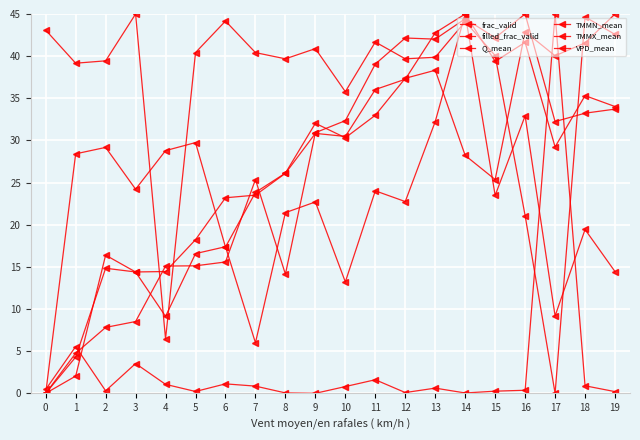

How many lines are shown in the chart?

6